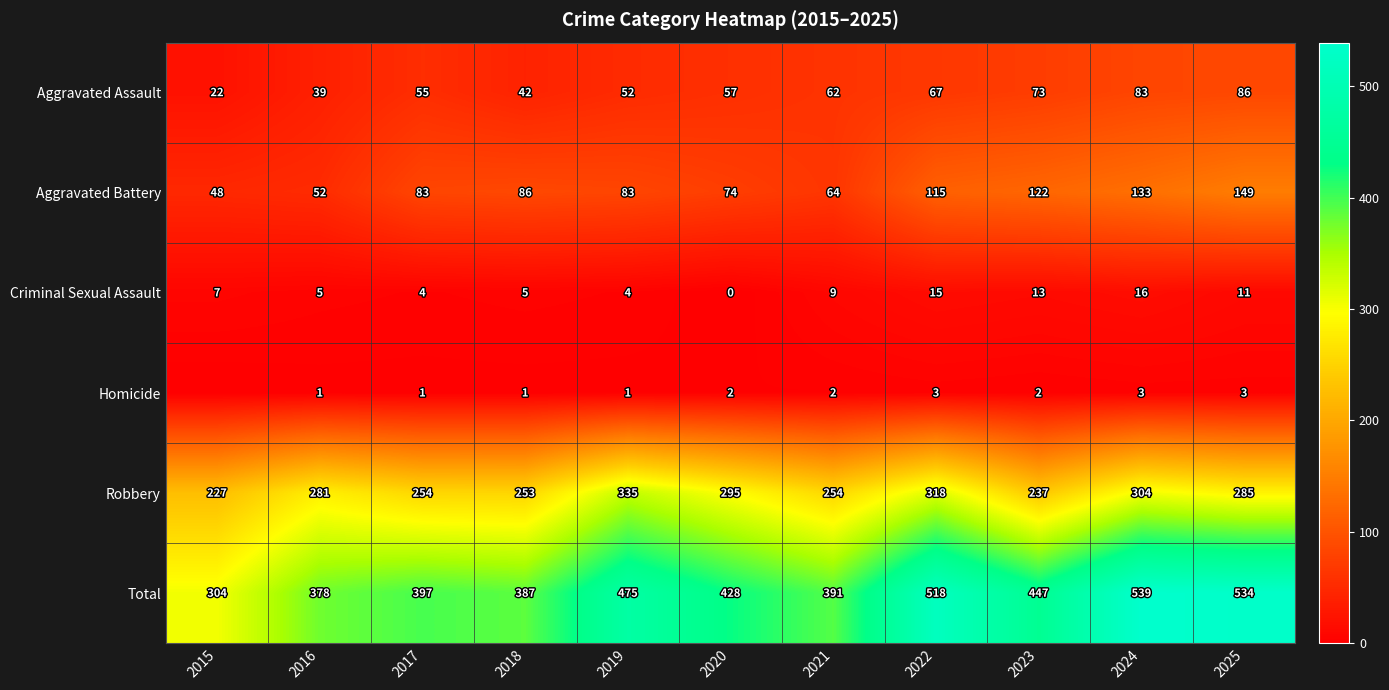

Which series changed the most between 2017 and 2018?

Aggravated Assault